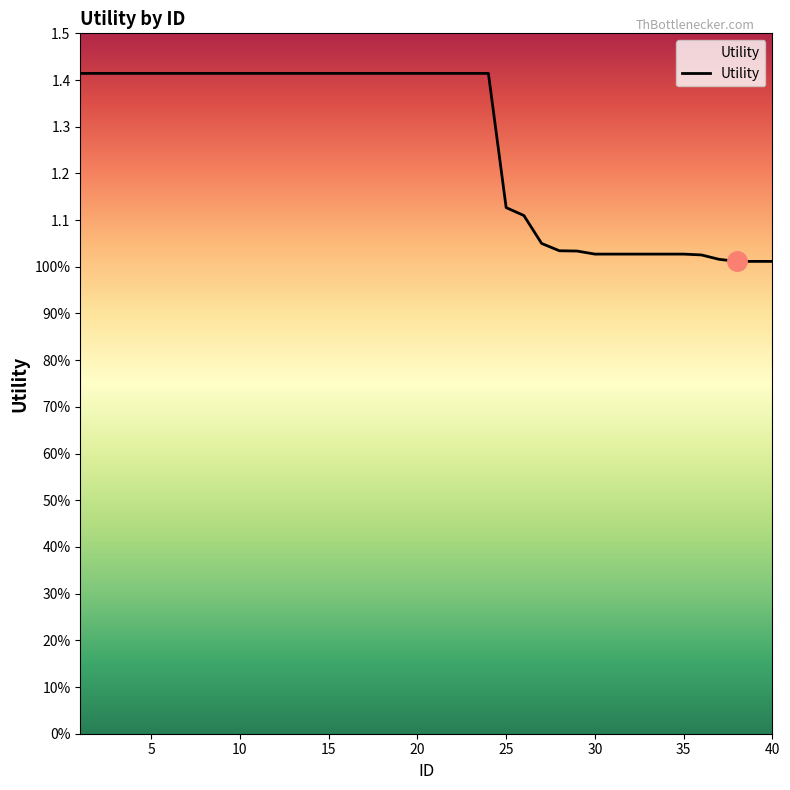

Is this an area chart (filled region under the line)?

No